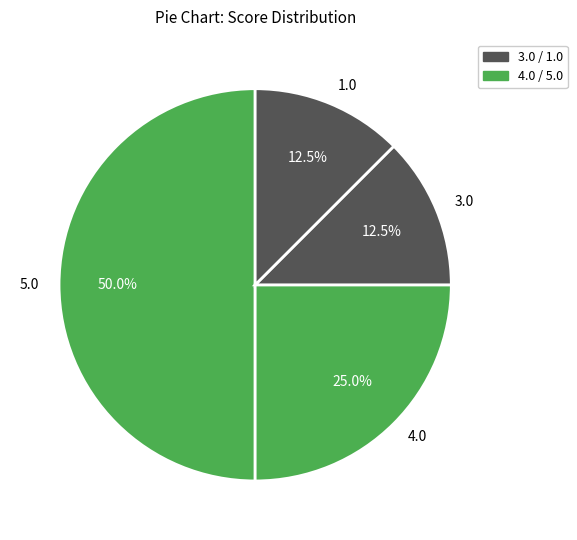

Does 1.0 represent more than half of the total?

No